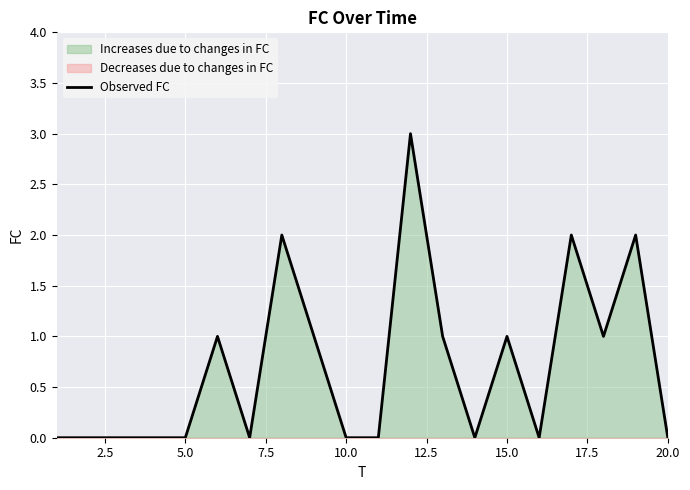

Count the values in the range 0 to 1.

16